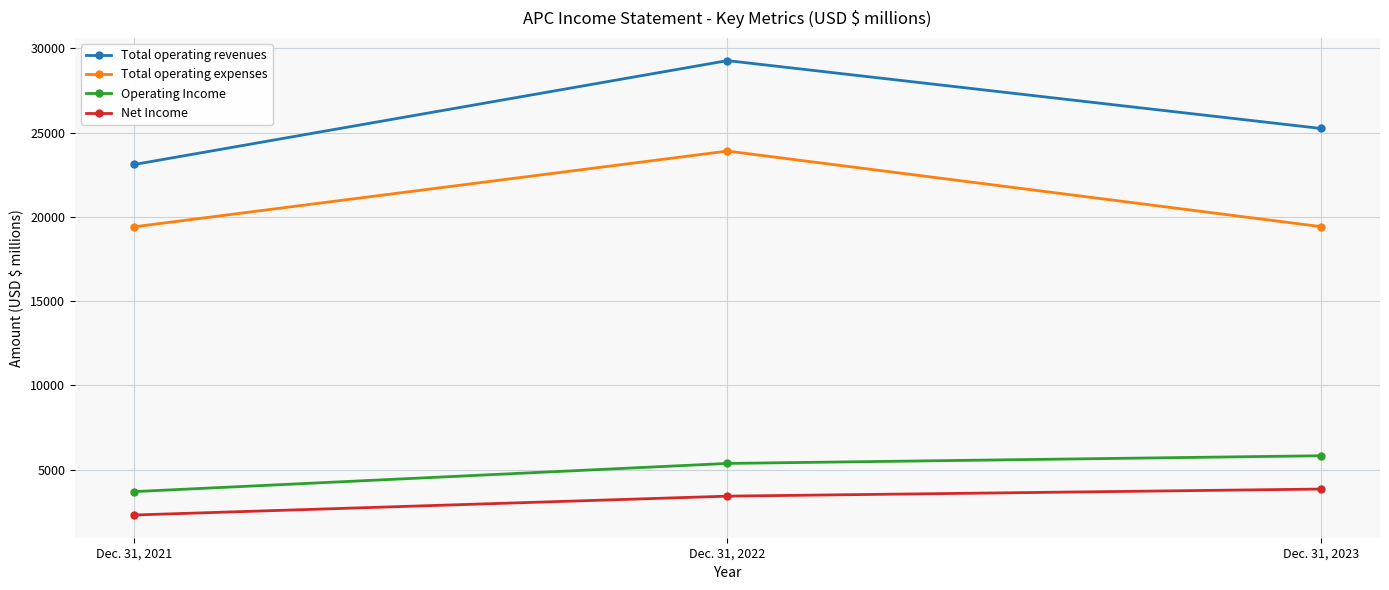

The Total operating revenues series shows 7171 at Dec. 31, 2023. True or false?

False